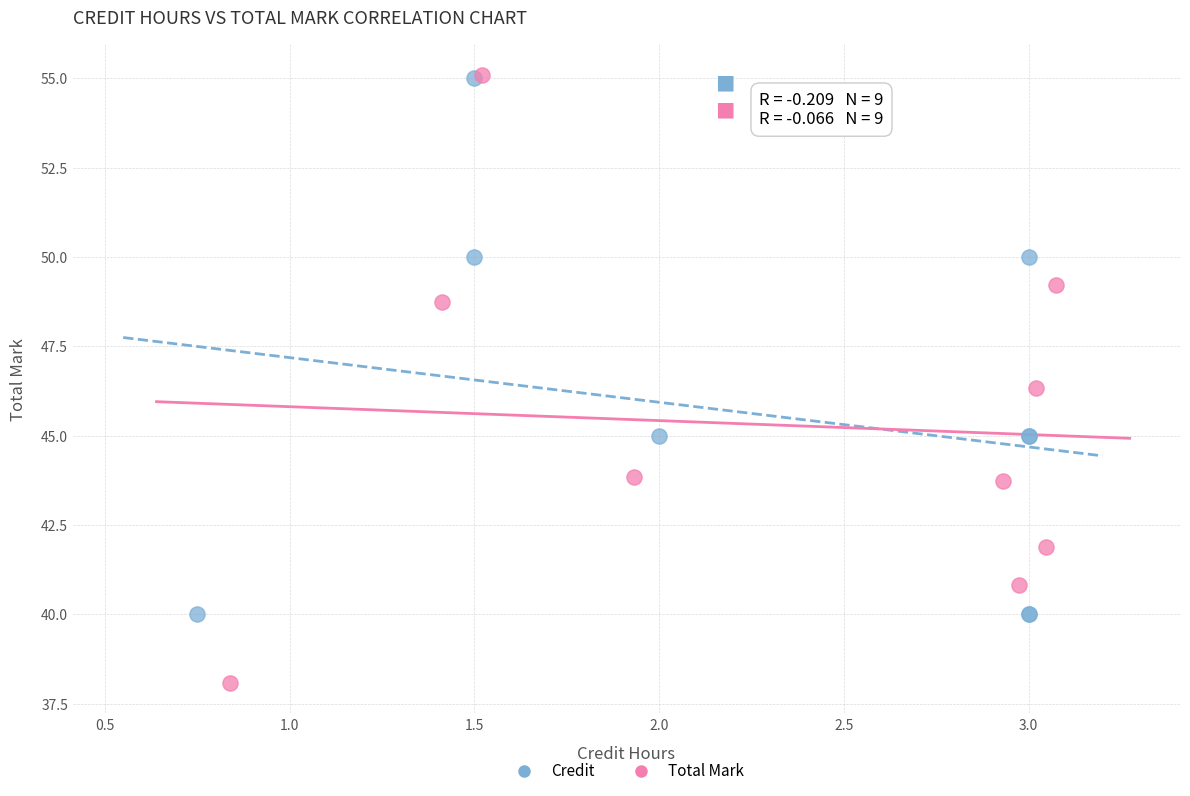

Which series has the largest Y range (max minus min)?

Total Mark